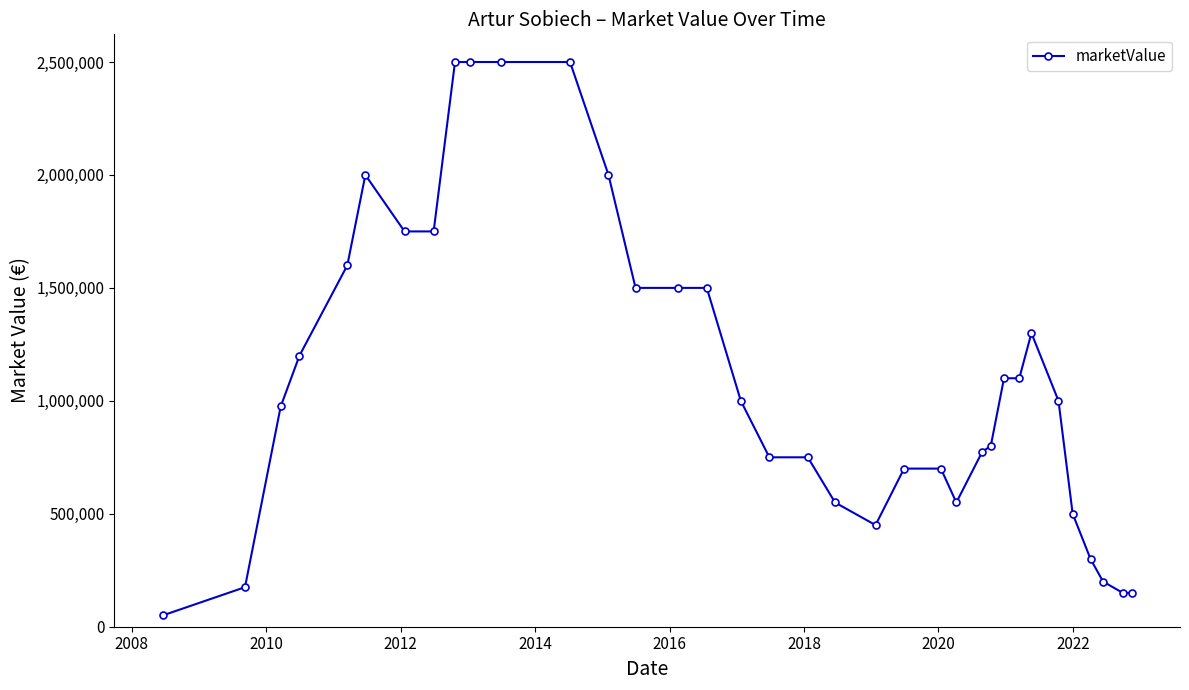

What is the minimum value shown in the chart?

50000